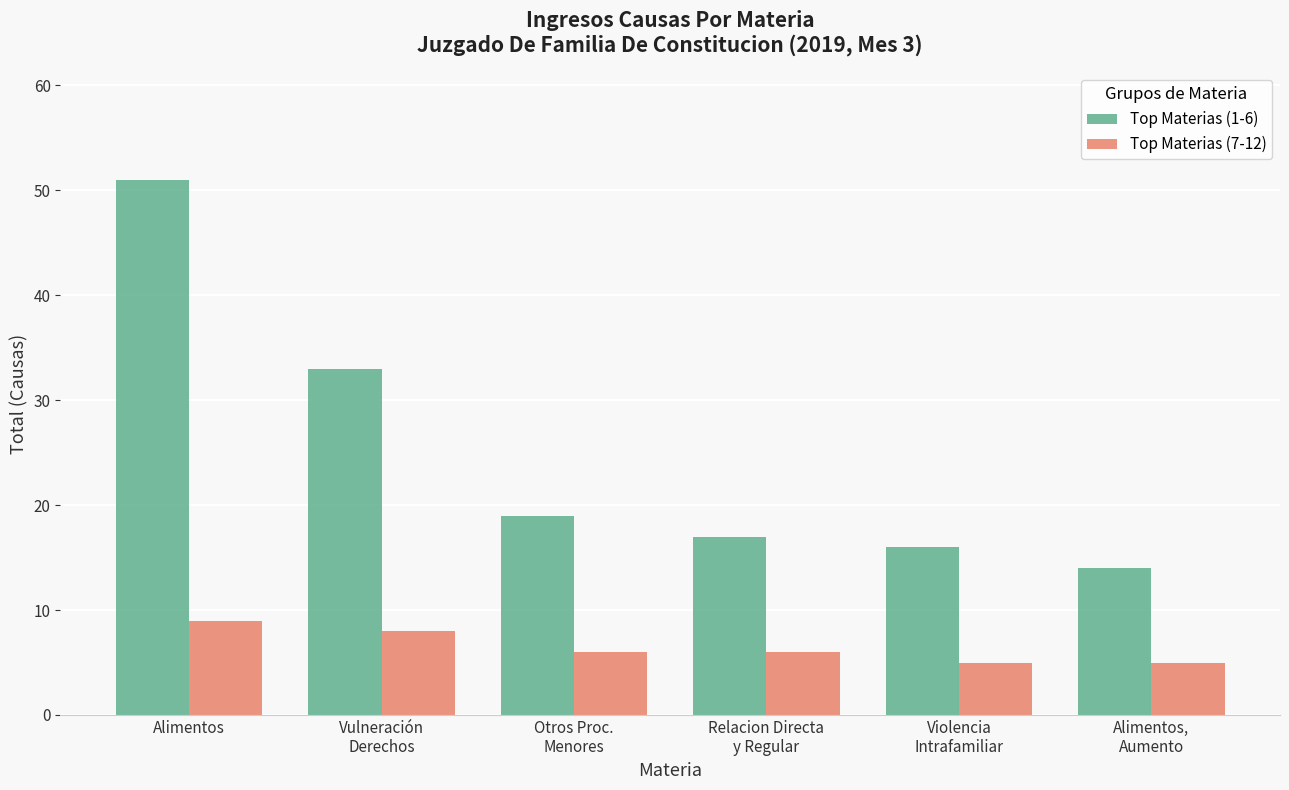

What is the total value across all series at Alimentos?

60